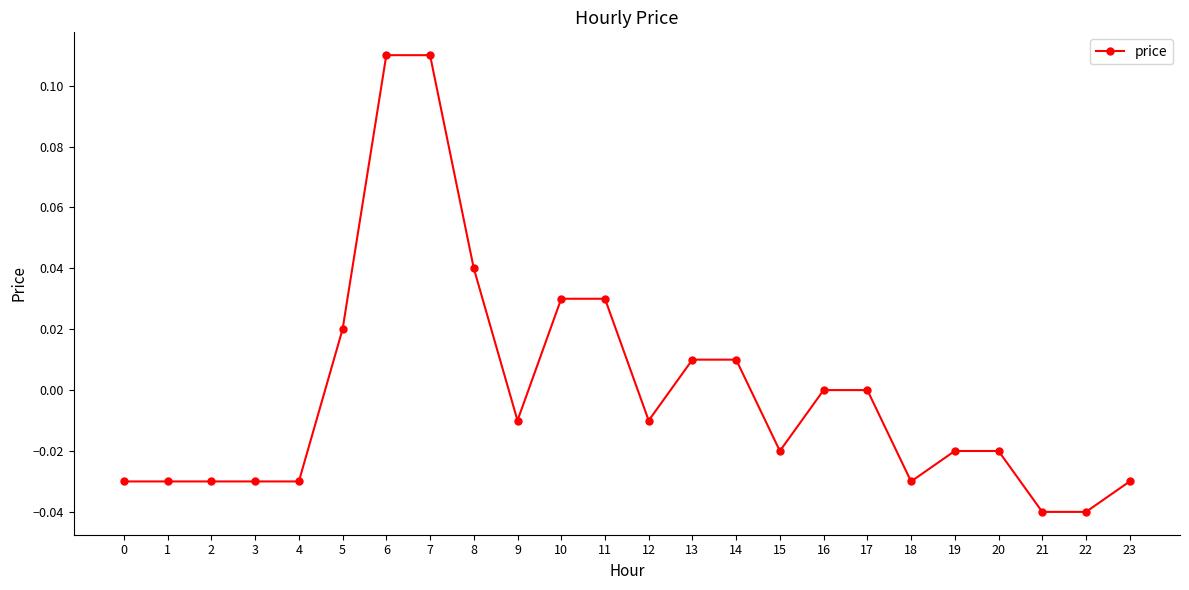

True or false: the data shows -0.1 at 17.

False